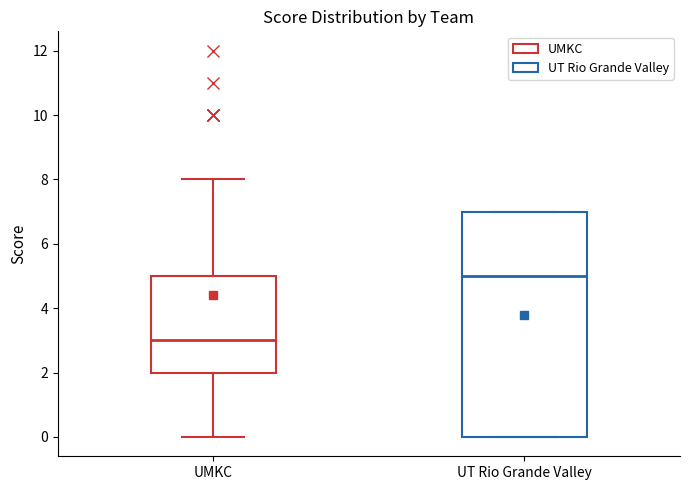

Where does the lower whisker of the box for UMKC end on the y-axis? The values are not printed on the chart, so give them approximately, as read against the axis.

0